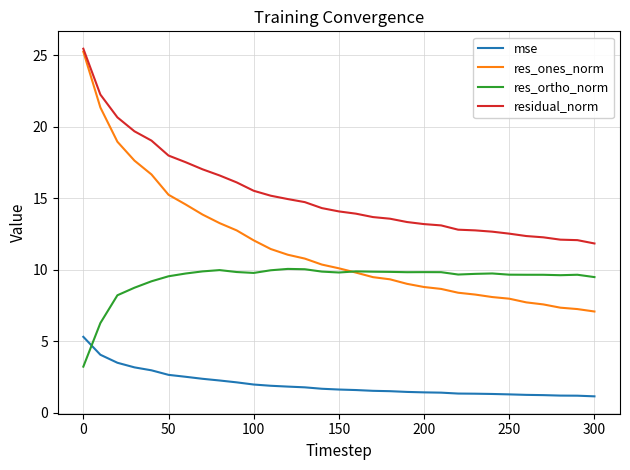

What is the smallest value displayed?

1.1